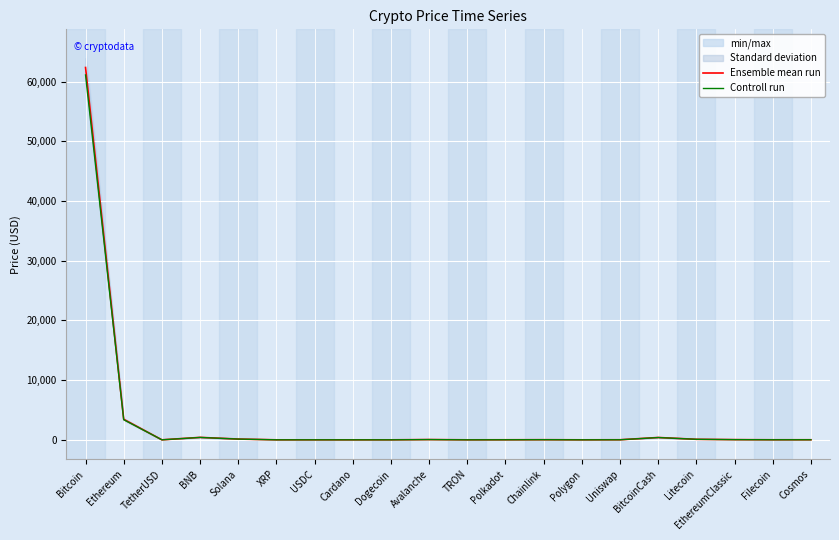

True or false: Ensemble mean run and Controll run cross at least once.

False